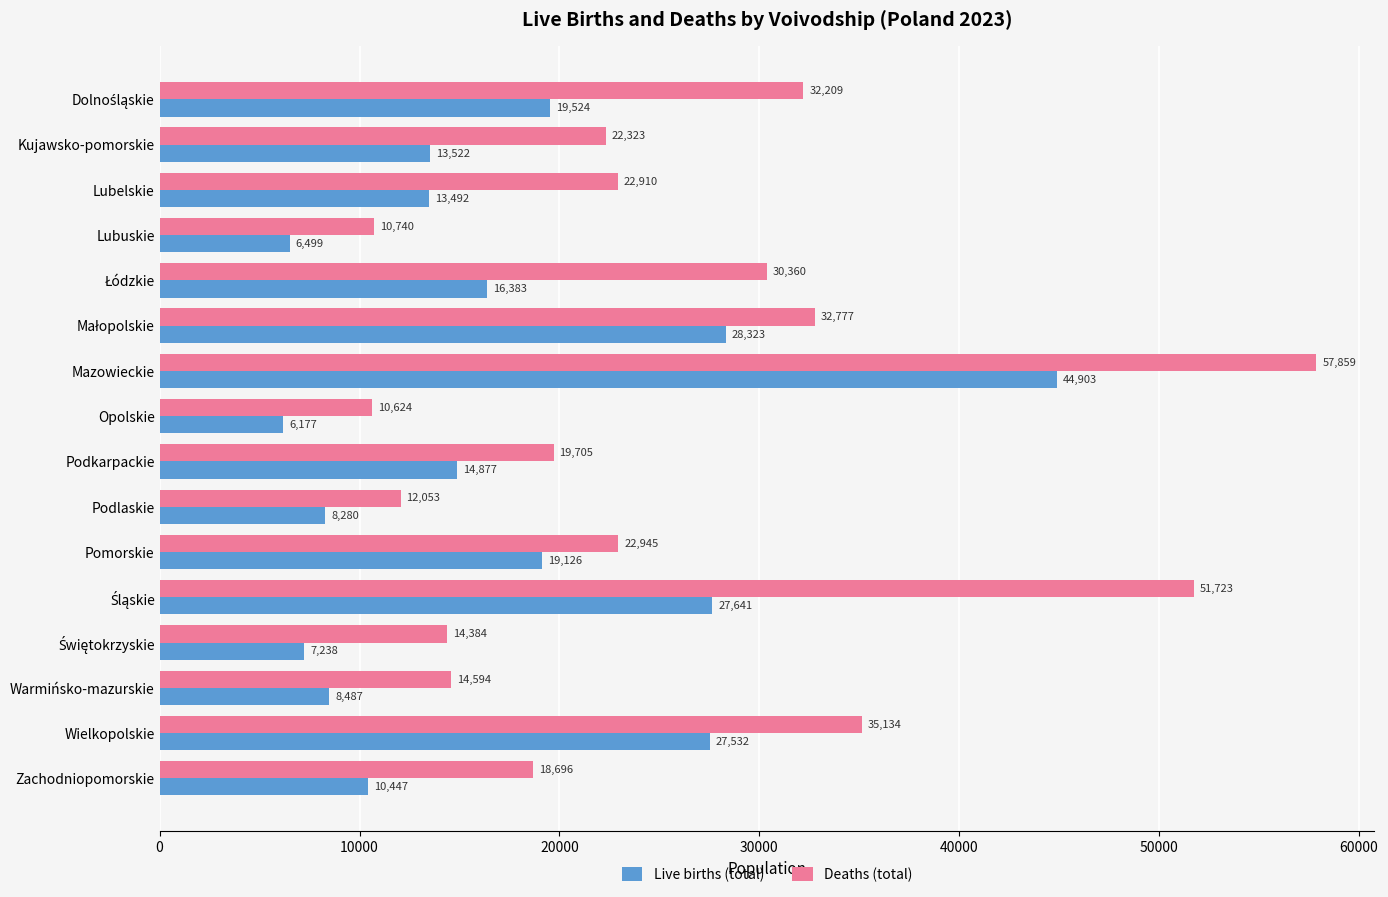

What is the smallest value displayed?

6177